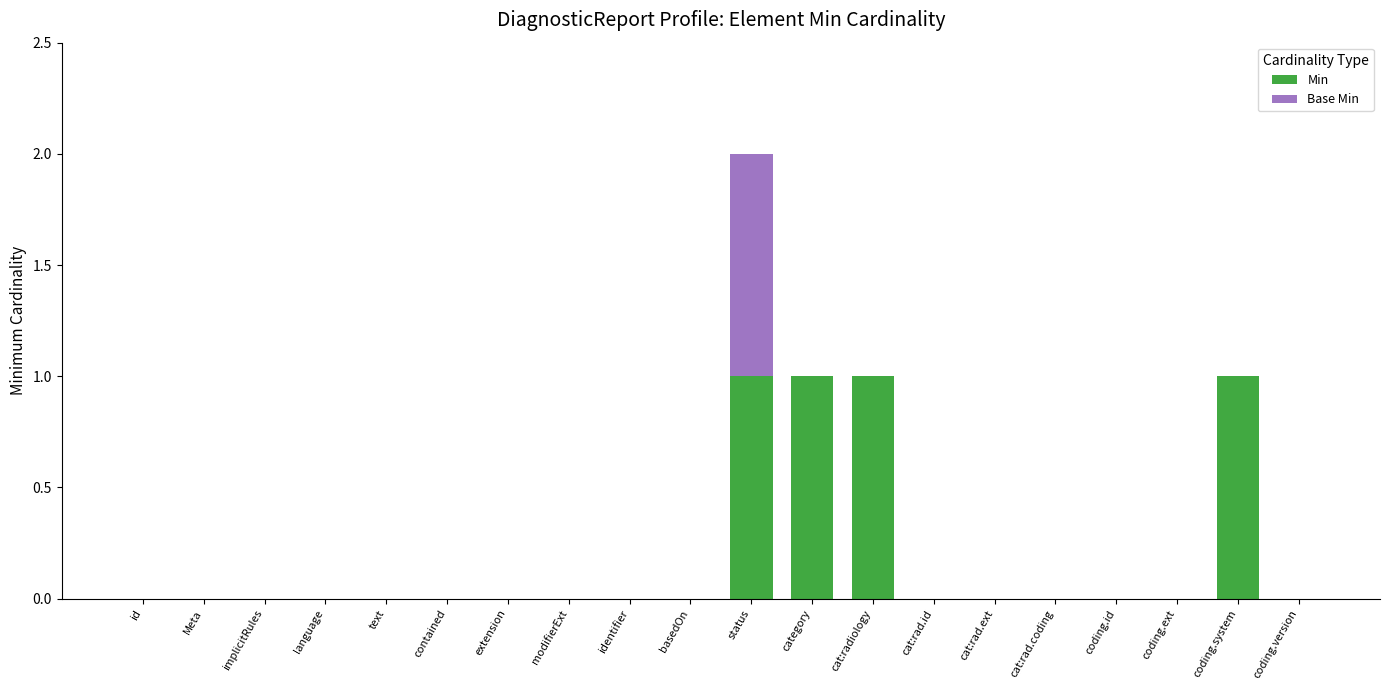

At which category is the sum across all series the highest?

status